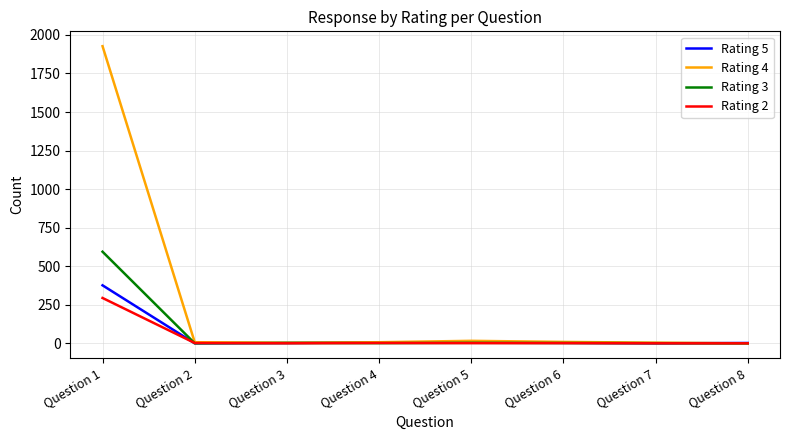

What is the spread (max minus min) of values at Question 5?

15